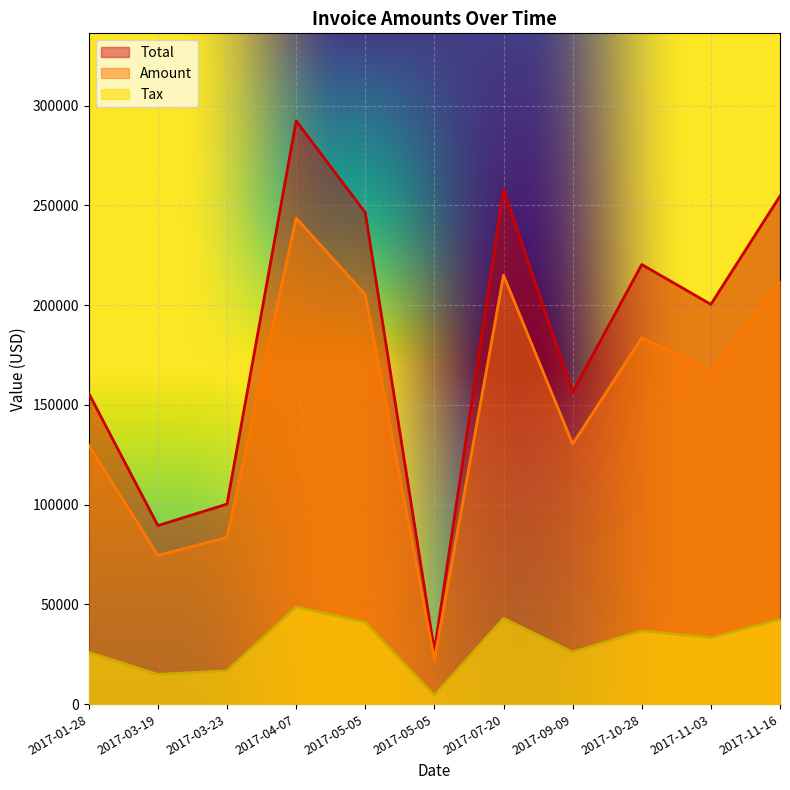

At which category is the sum across all series the highest?

2017-04-07